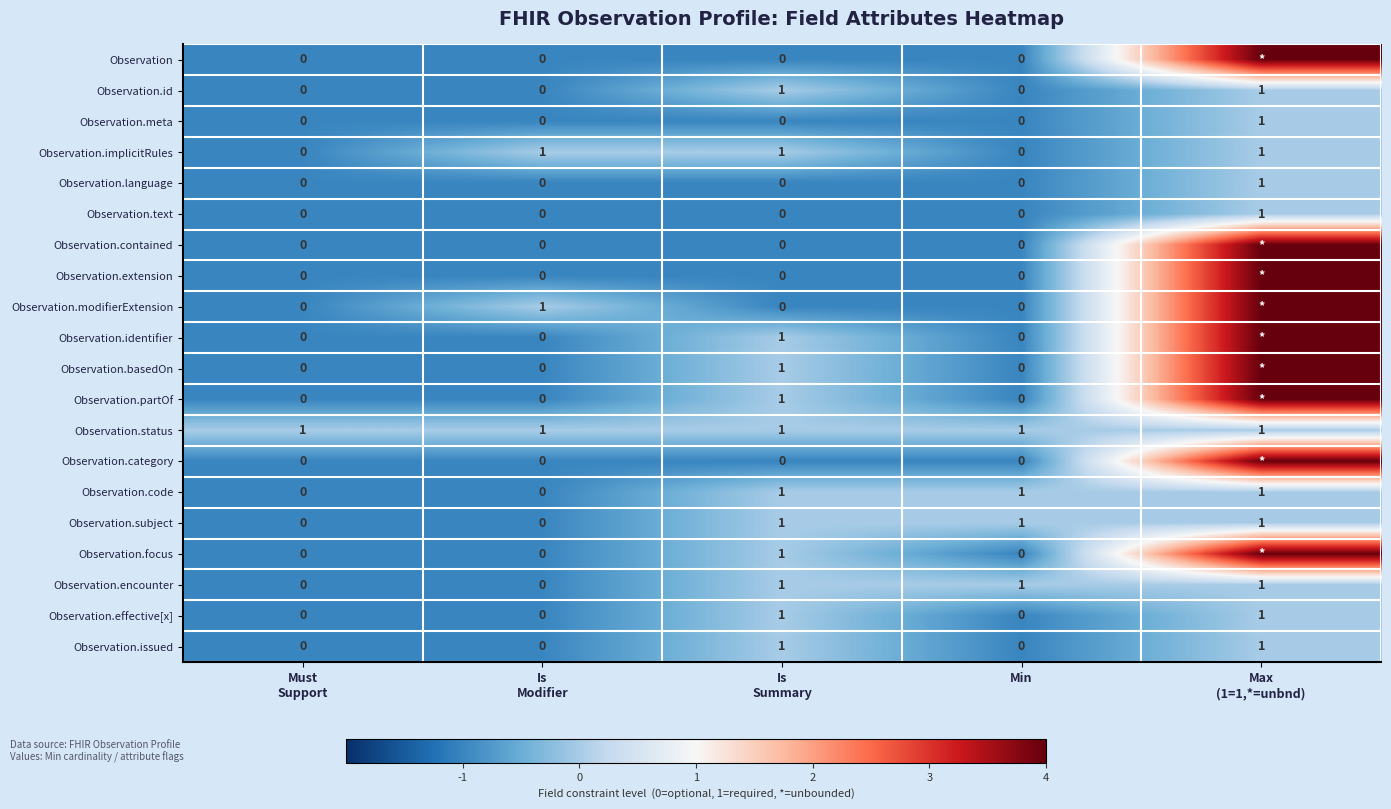

At which category does the chart reach its peak across all series?

Max
(1=1,*=unbnd)